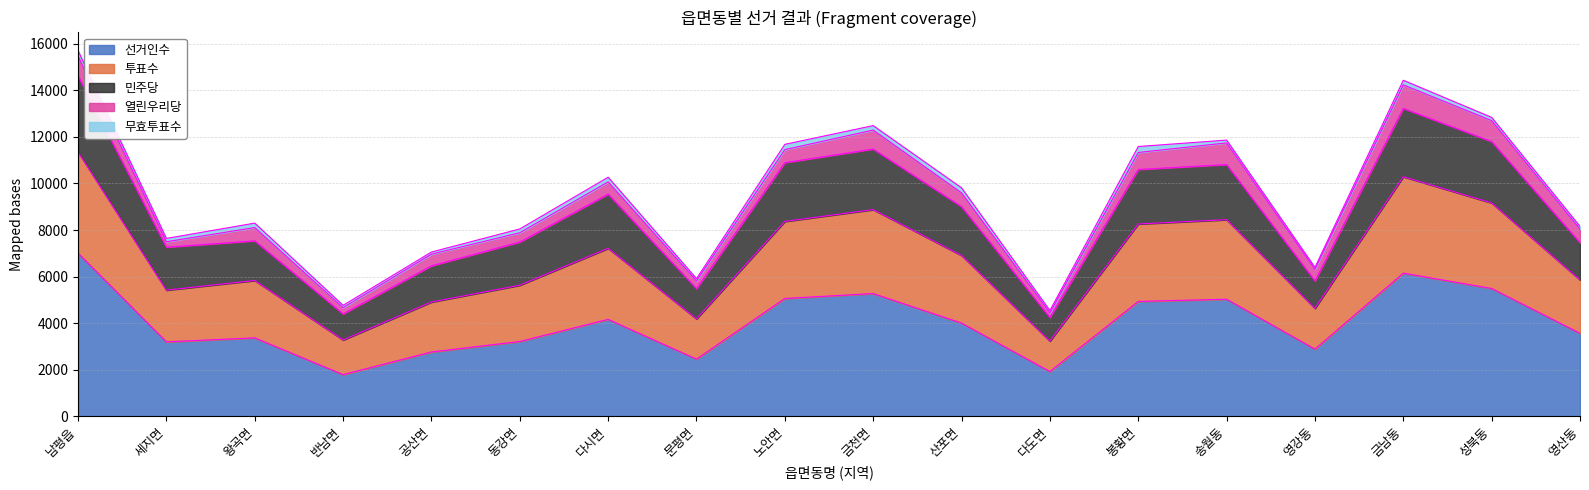

True or false: 투표수 has a value of 3719 at 문평면.

False